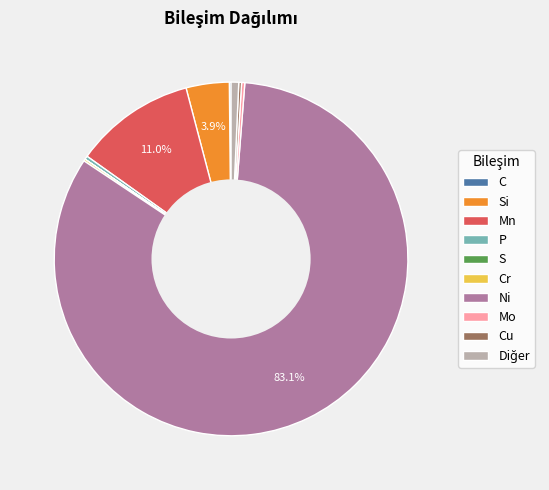

To the nearest percent, what is the average slice percentage?

10%